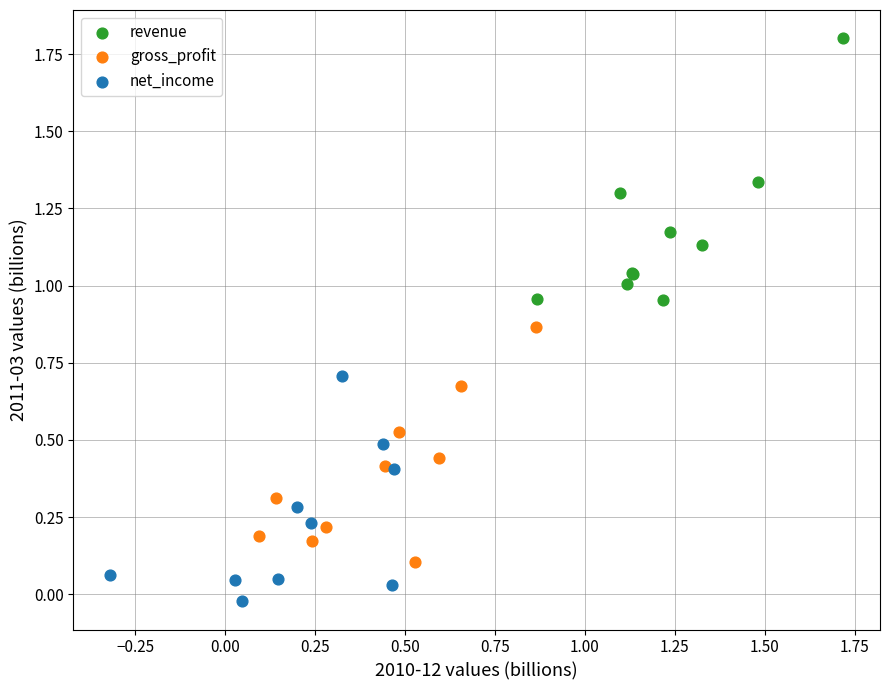

Which series has the largest Y range (max minus min)?

revenue